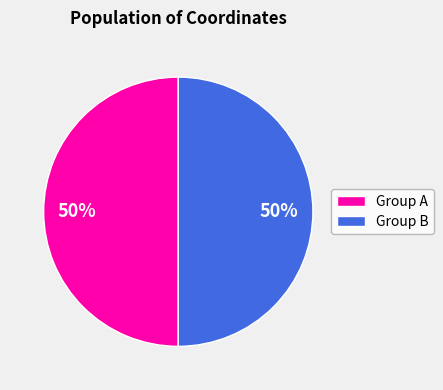

True or false: Group A accounts for 50% of the total.

True